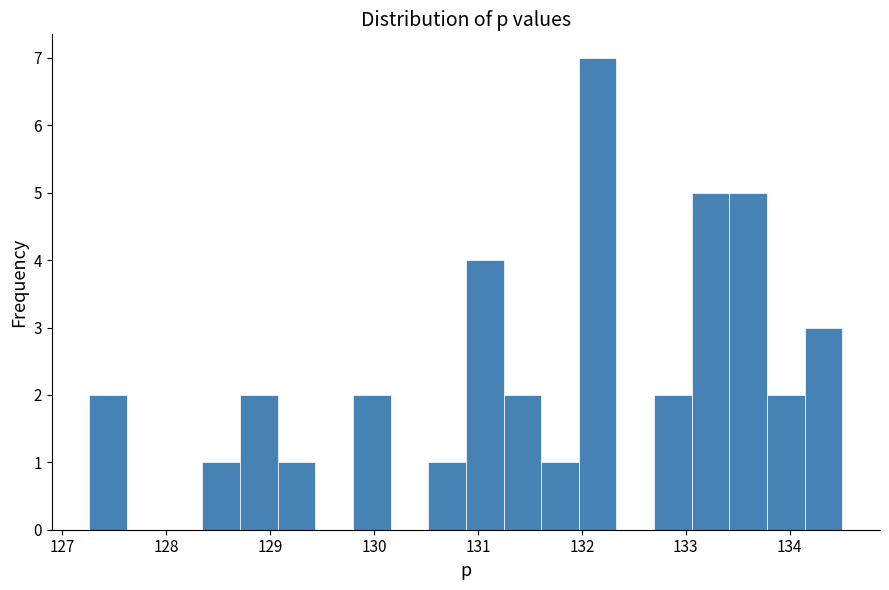

Around what value on the x-axis is the tallest bar? Give the approximate position of its centre, as read against the axis.

132.2